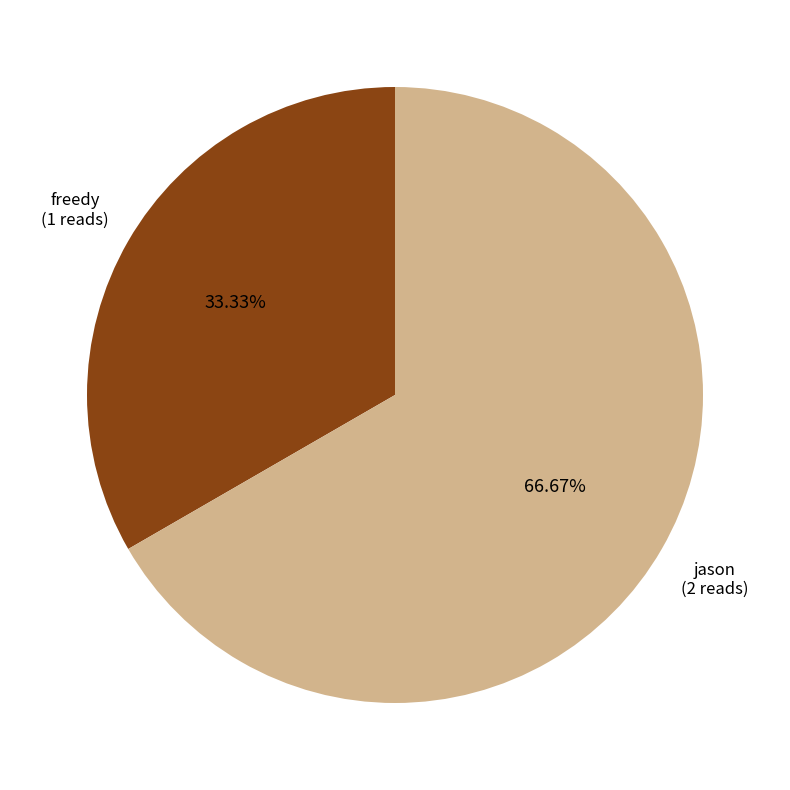

To the nearest percent, what is the difference between the jason and freedy slice percentages?

33%